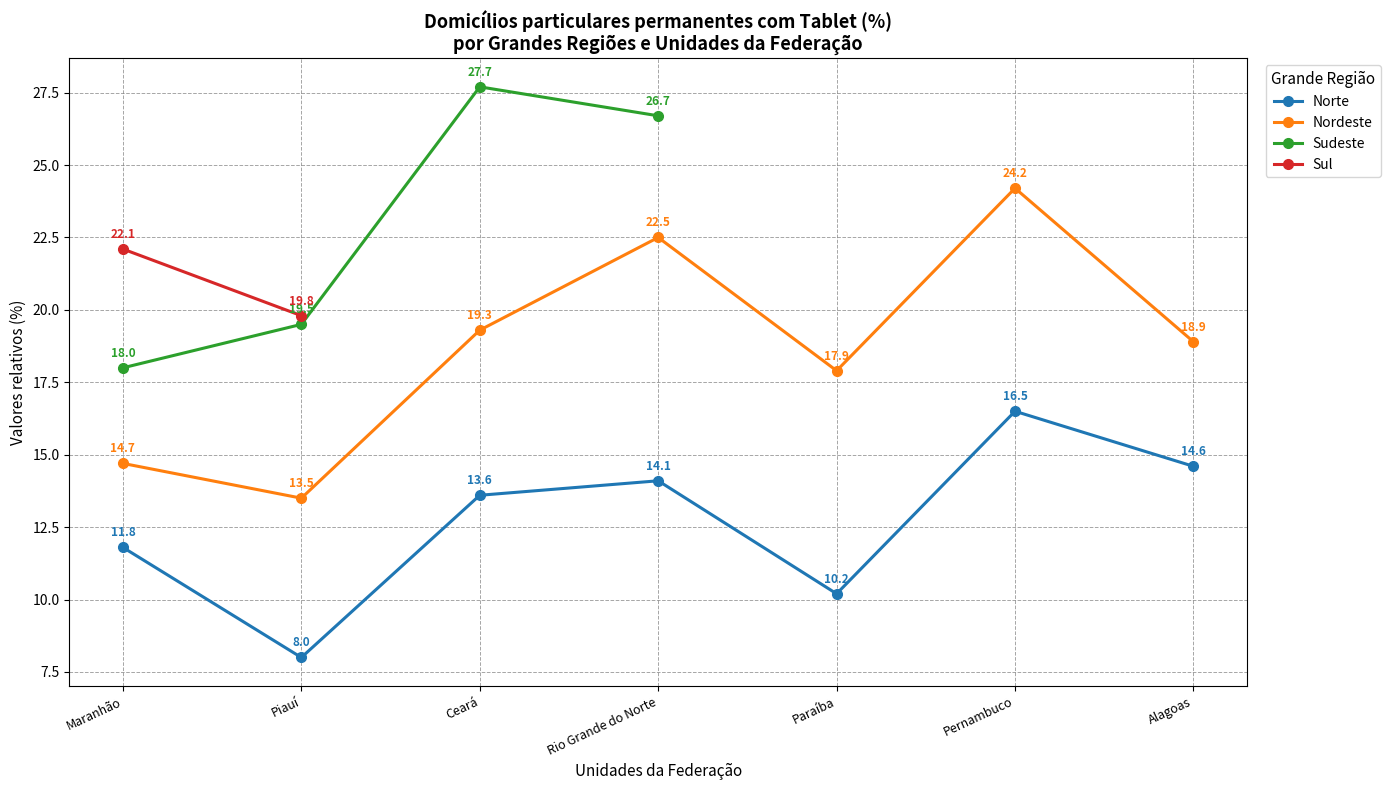

The value of Norte at Alagoas is 22.9. True or false?

False